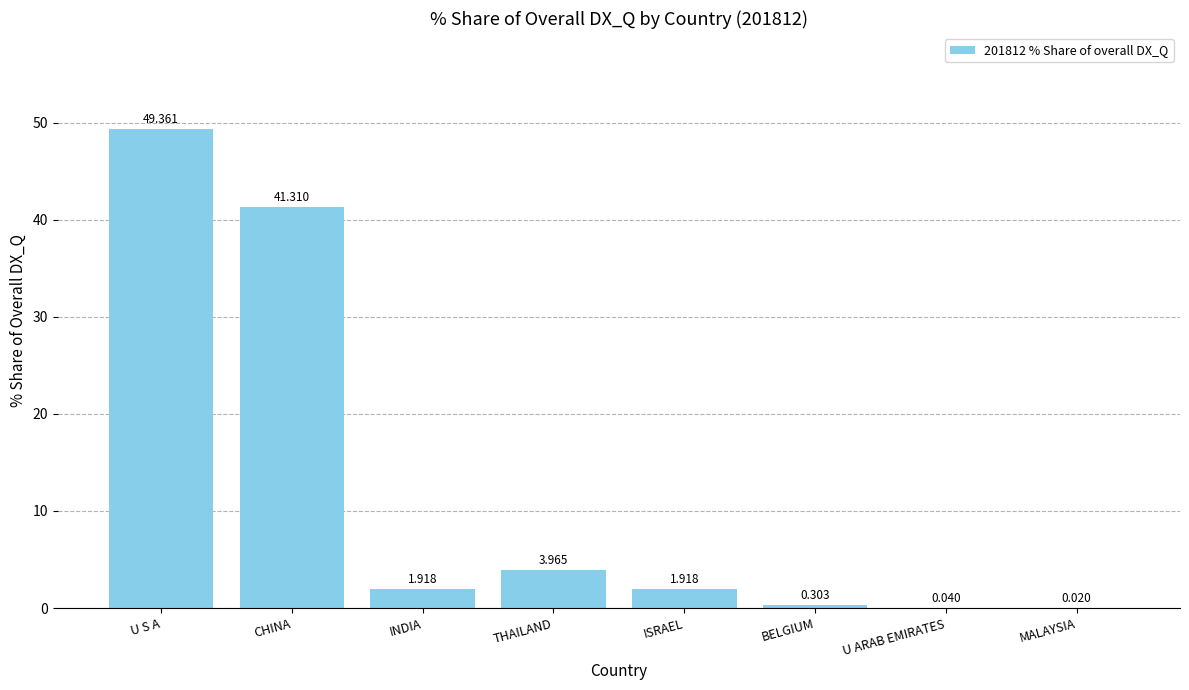

How many series are shown in this chart?

1